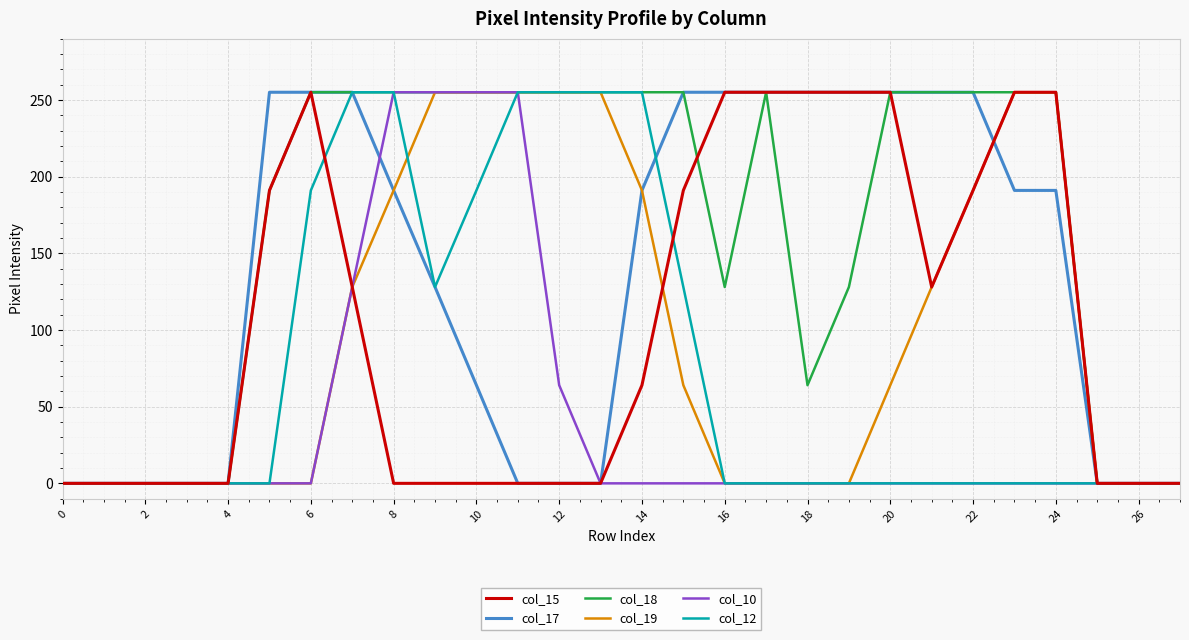

Is this an area chart (filled region under the line)?

No